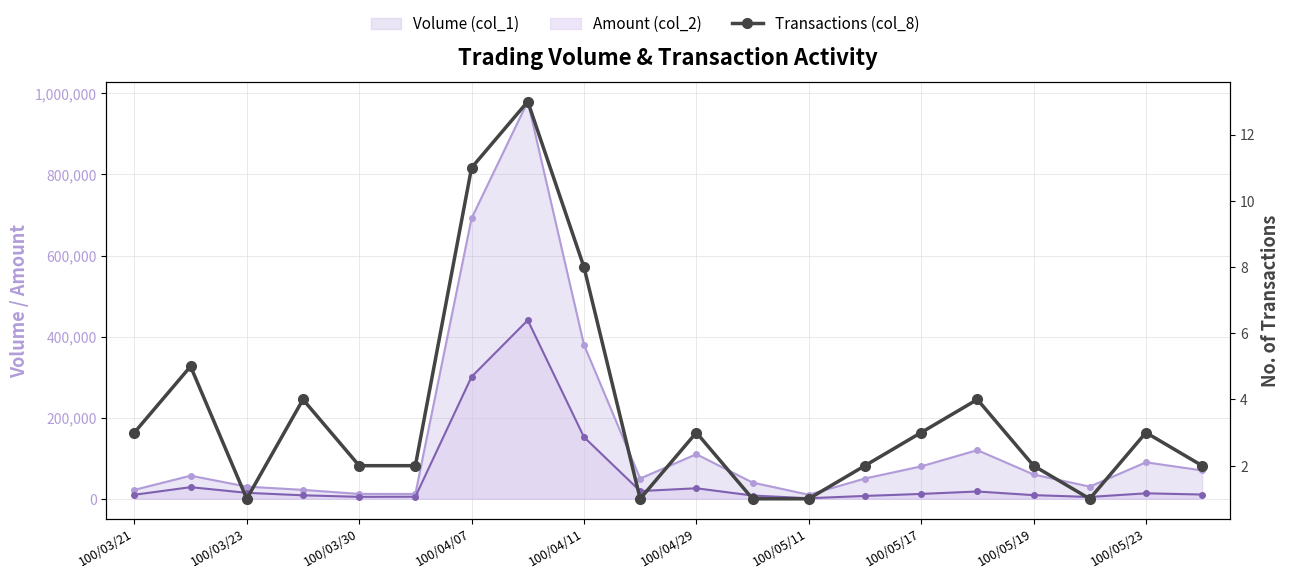

Is it true that the value at 100/05/23 is 5?

False